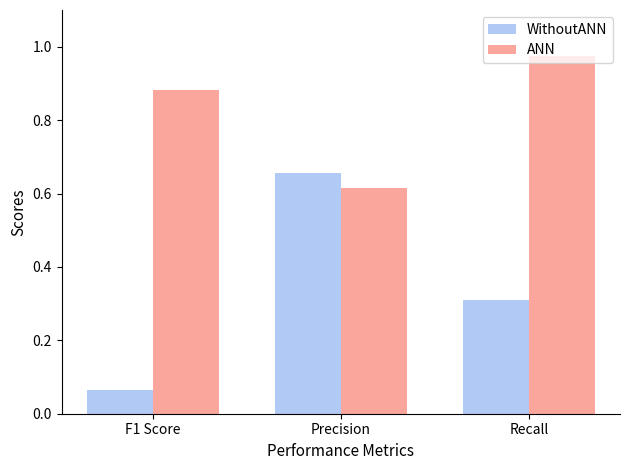

What is the sum of the ANN values at F1 Score and Recall?

1.9